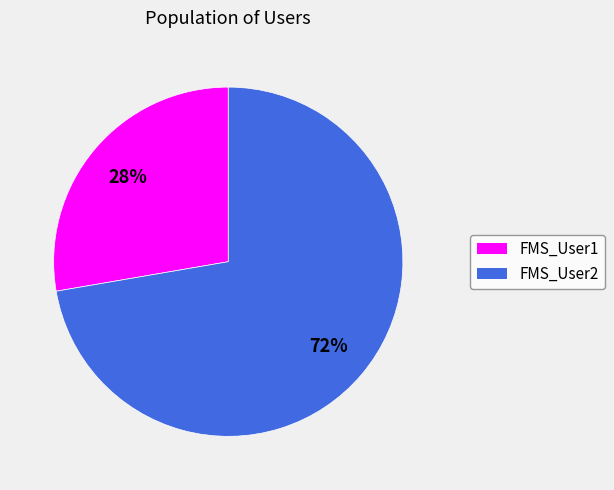

The FMS_User1 slice represents 14% of the pie. True or false?

False